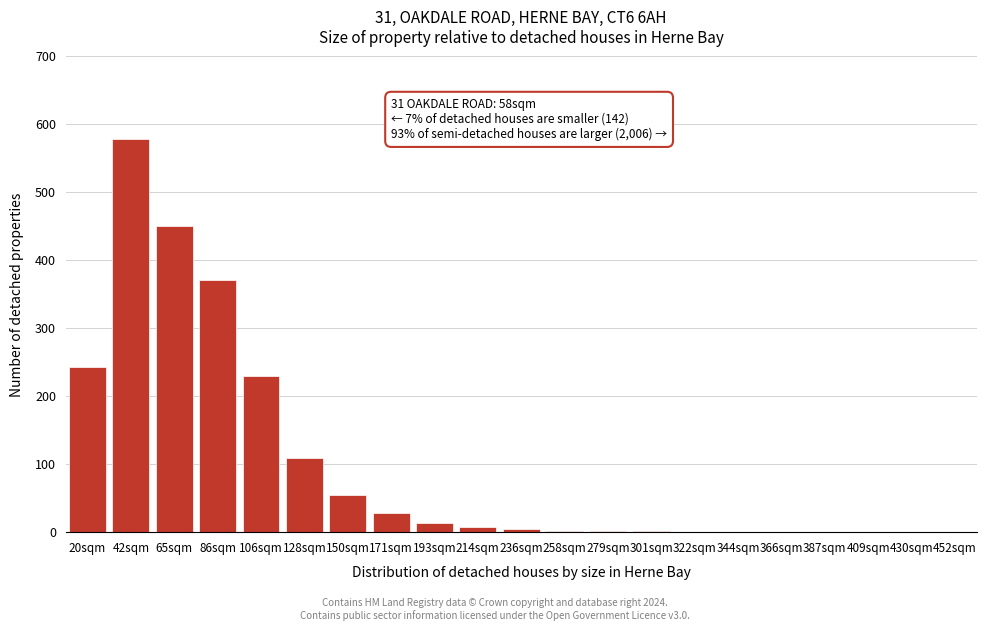

What is the sum of the values at 409sqm and 193sqm?

14